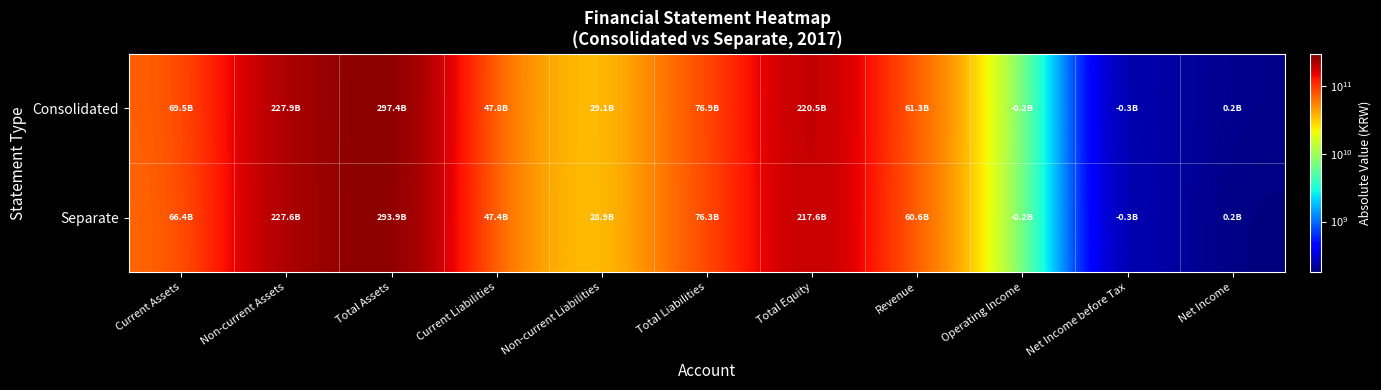

Rank the series at Total Equity from lowest to highest value.

Separate, Consolidated